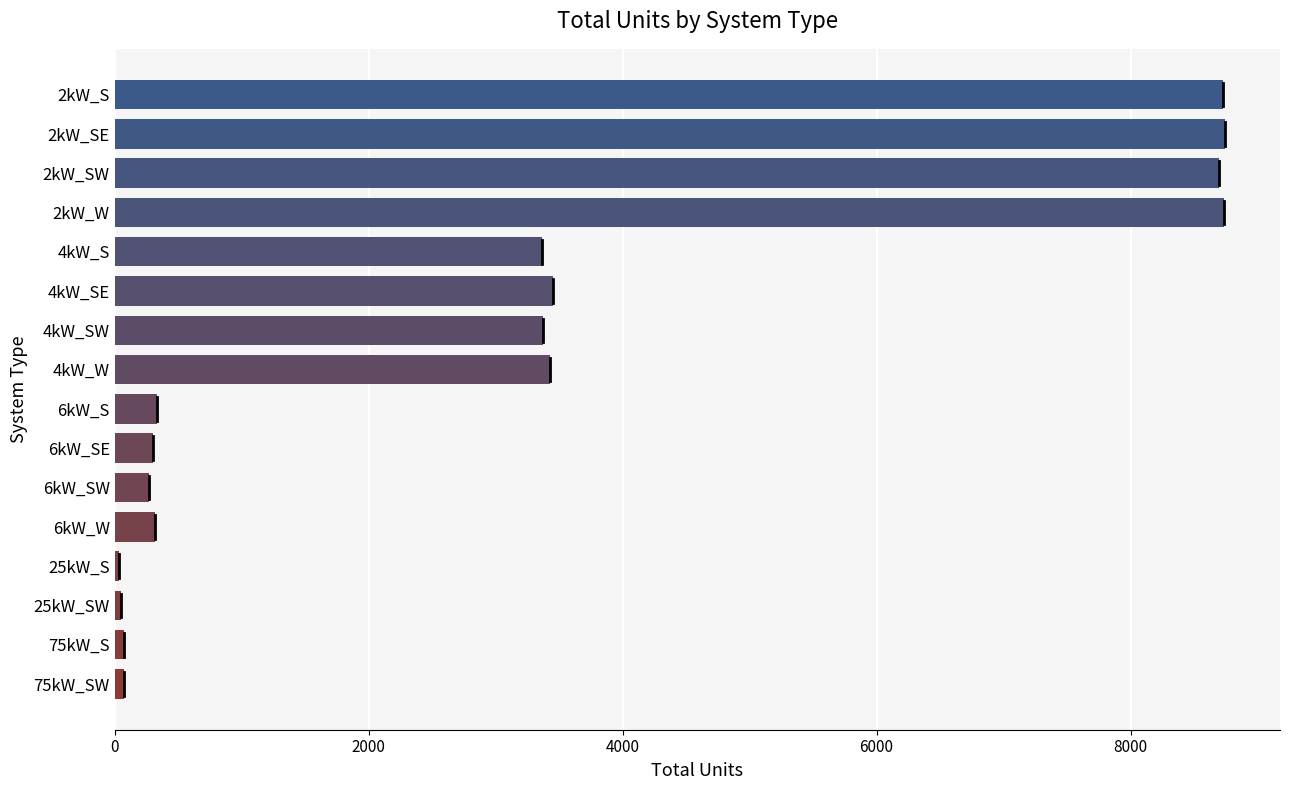

What is the change in value from 2kW_SE to 6kW_SE?

-8438